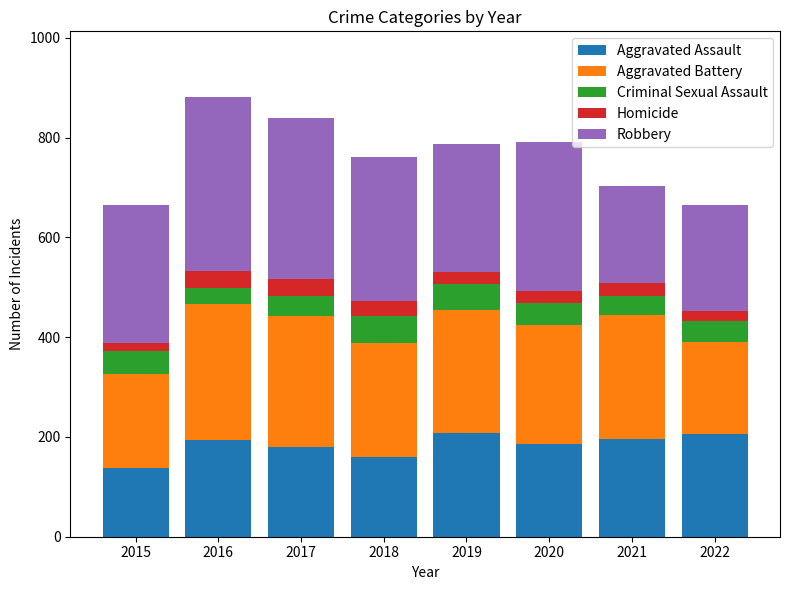

True or false: Aggravated Assault has a value of 159 at 2018.

True